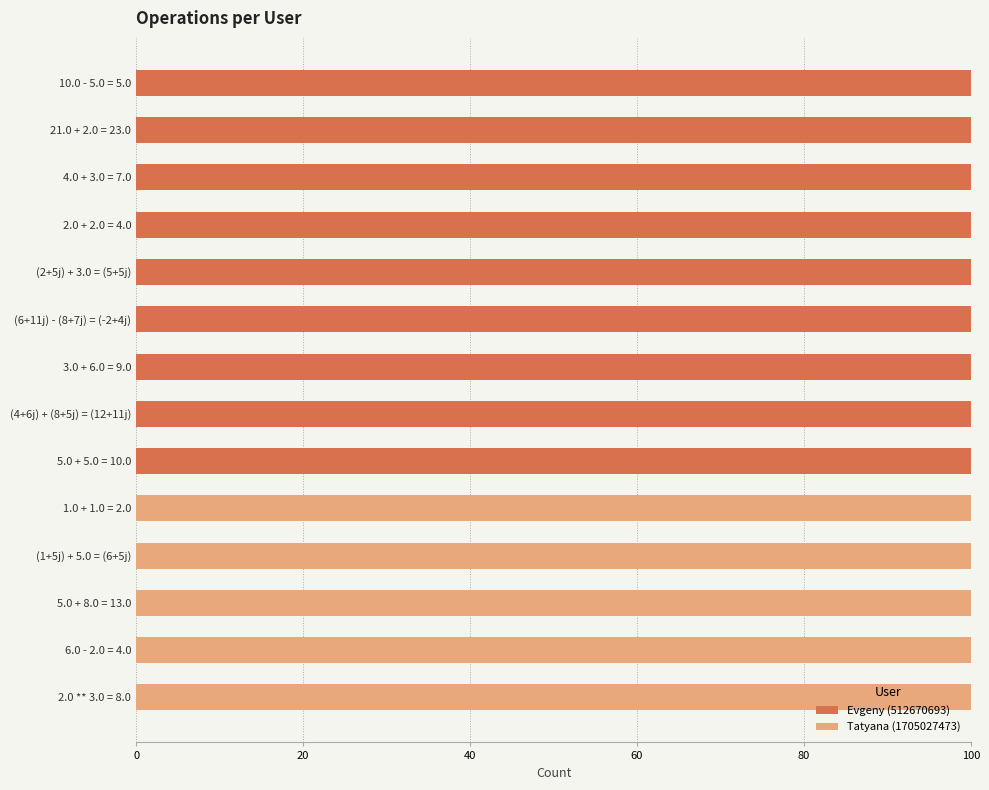

What is the total value across all series at (6+11j) - (8+7j) = (-2+4j)?

100